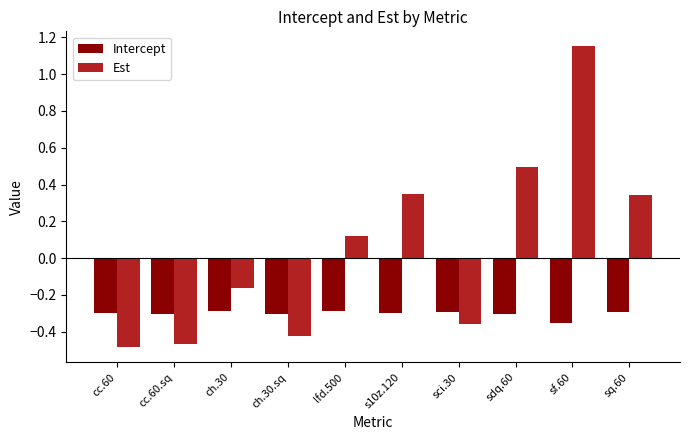

True or false: Est has a value of 0.2 at s10z.120.

False